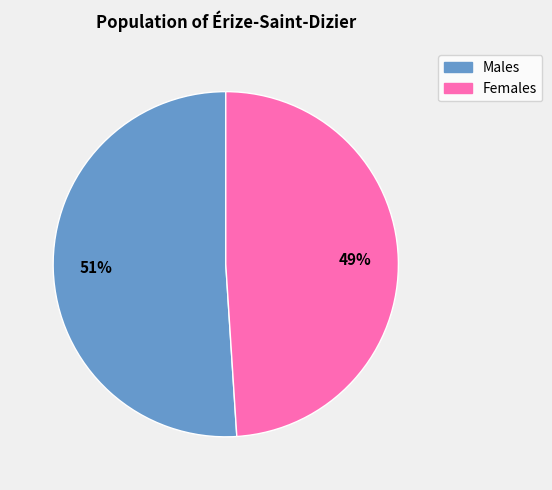

To the nearest percent, what is the difference between the largest and smallest slice percentages?

2%